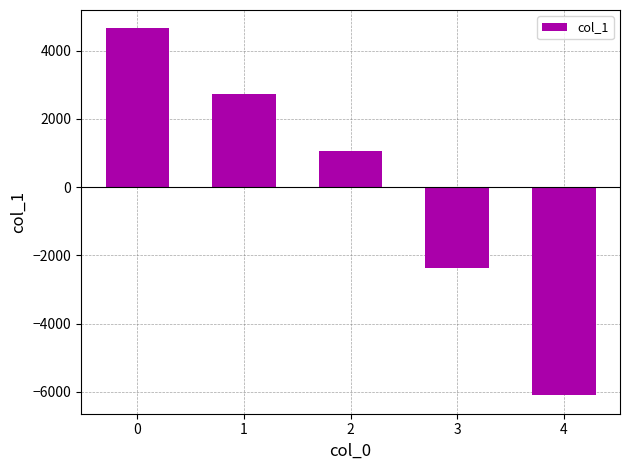

List the labels in order of value, smallest first.

4, 3, 2, 1, 0